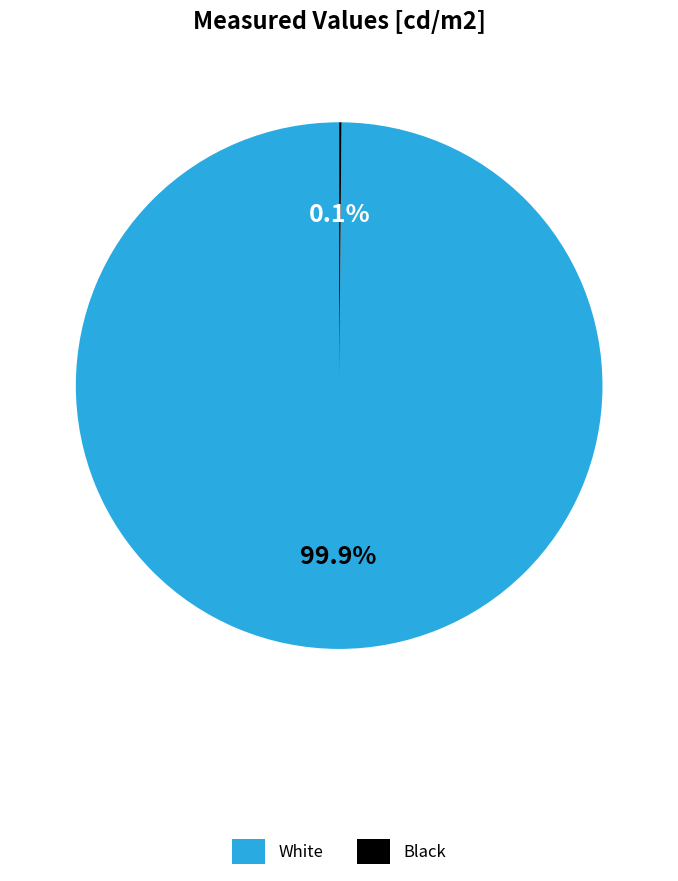

Which category has the biggest portion of the pie?

White